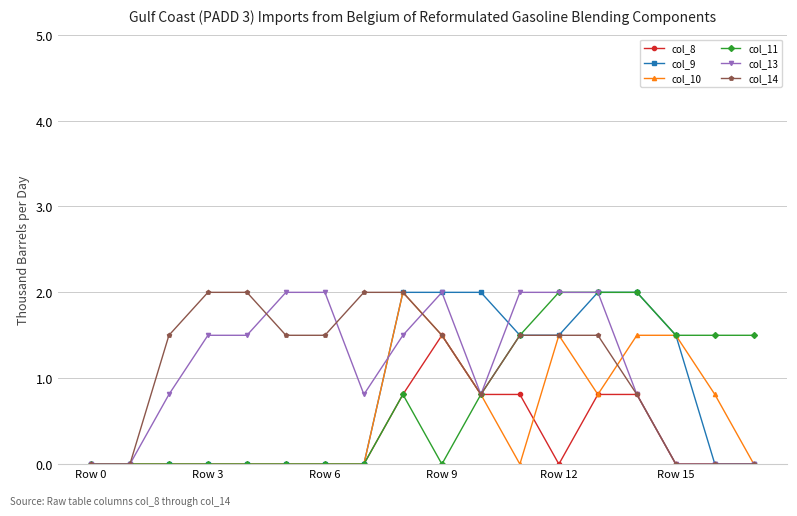

Reading right to left, extract all data points from this chart.

col_8: 0.0	0.0	0.0	0.8	0.8	0.0	0.8	0.8	1.5	0.8	0.0	0.0	0.0	0.0	0.0	0.0	0.0	0.0
col_9: 0.0	0.0	1.5	2.0	2.0	1.5	1.5	2.0	2.0	2.0	0.0	0.0	0.0	0.0	0.0	0.0	0.0	0.0
col_10: 0.0	0.8	1.5	1.5	0.8	1.5	0.0	0.8	1.5	2.0	0.0	0.0	0.0	0.0	0.0	0.0	0.0	0.0
col_11: 1.5	1.5	1.5	2.0	2.0	2.0	1.5	0.8	0.0	0.8	0.0	0.0	0.0	0.0	0.0	0.0	0.0	0.0
col_13: 0.0	0.0	0.0	0.8	2.0	2.0	2.0	0.8	2.0	1.5	0.8	2.0	2.0	1.5	1.5	0.8	0.0	0.0
col_14: 0.0	0.0	0.0	0.8	1.5	1.5	1.5	0.8	1.5	2.0	2.0	1.5	1.5	2.0	2.0	1.5	0.0	0.0